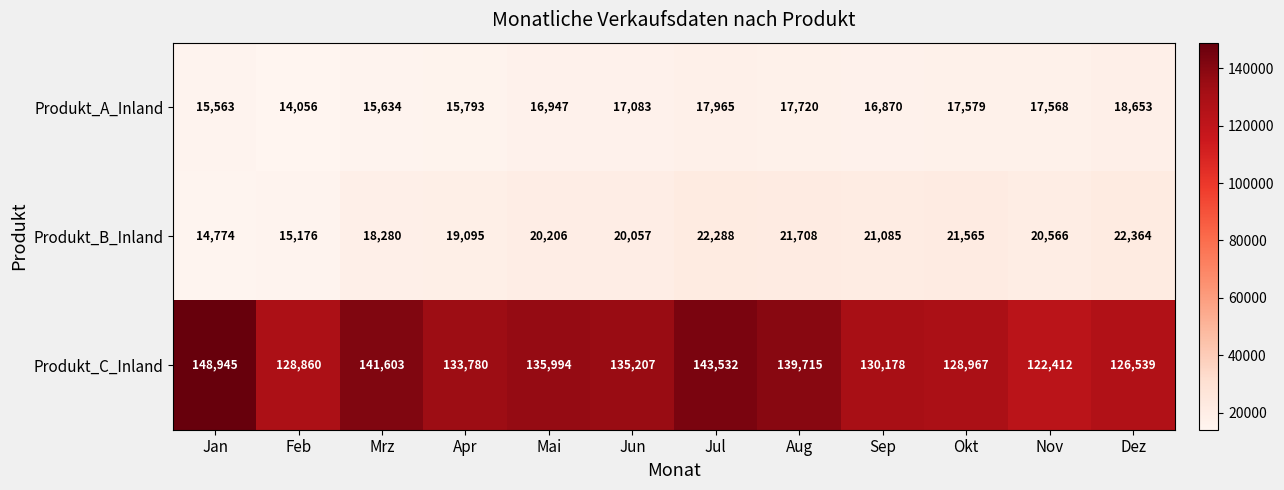

Is it true that Produkt_C_Inland equals 46591 at Jan?

False